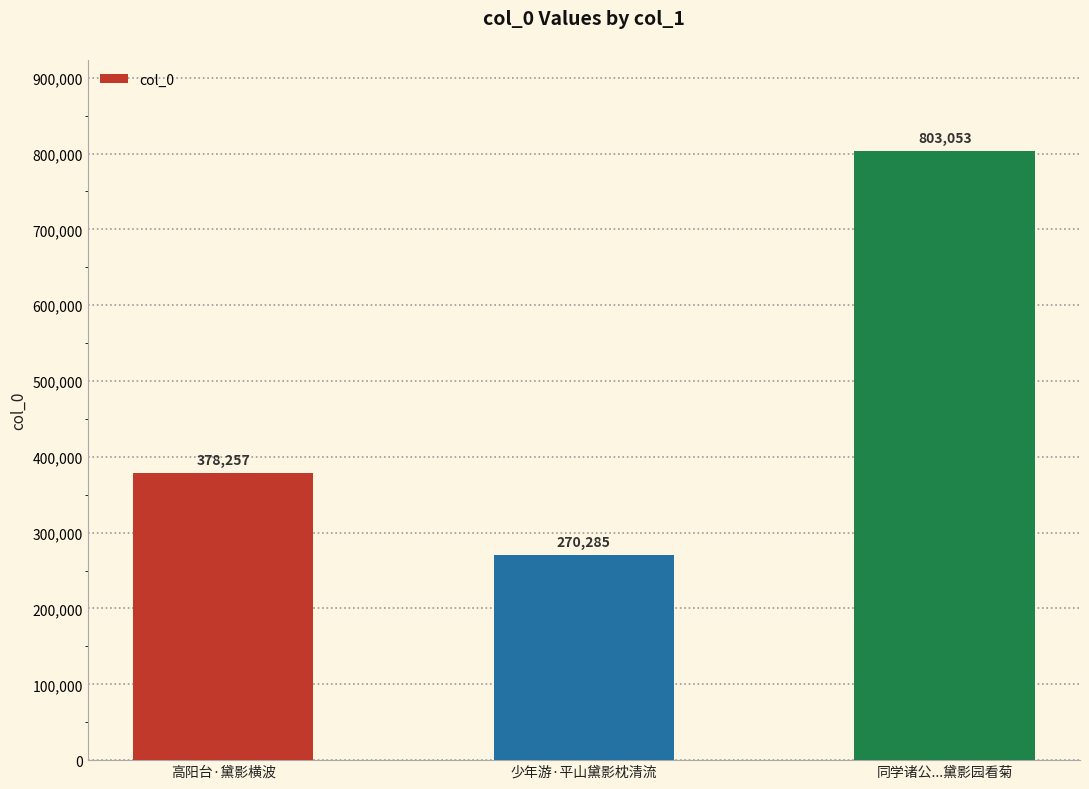

At which category does the chart reach its minimum across all series?

少年游·平山黛影枕清流